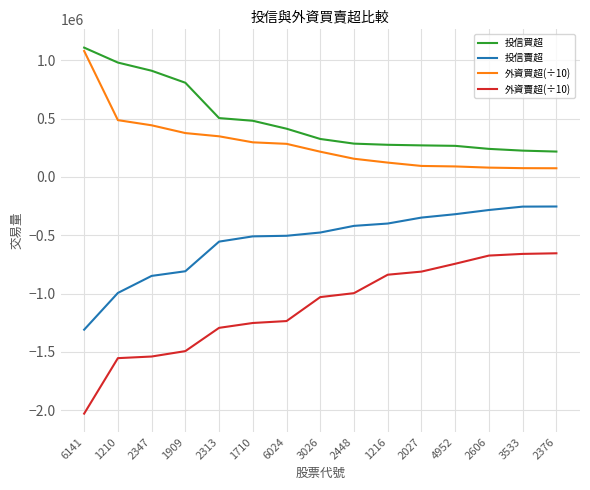

Rank the series at 2606 from highest to lowest value.

投信買超, 外資買超(÷10), 投信賣超, 外資賣超(÷10)